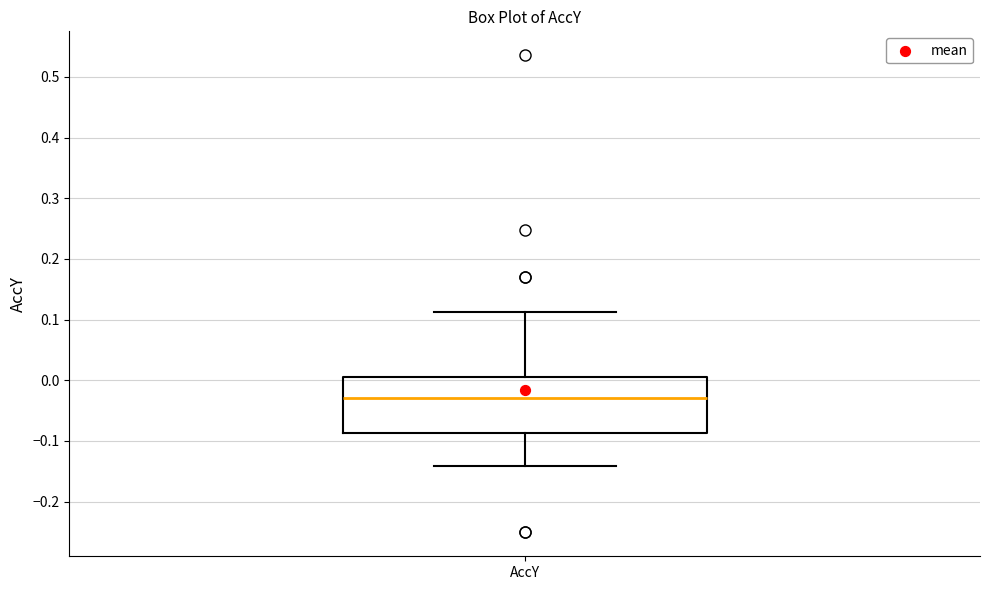

Transcribe this box plot: give where the median line is, the range the box spans, and where the two whiskers end, as read against the y-axis. The values are not printed on the chart, so give them approximately, as read against the axis.

median -0.03, box -0.09 to 0.01, whiskers -0.14 to 0.11